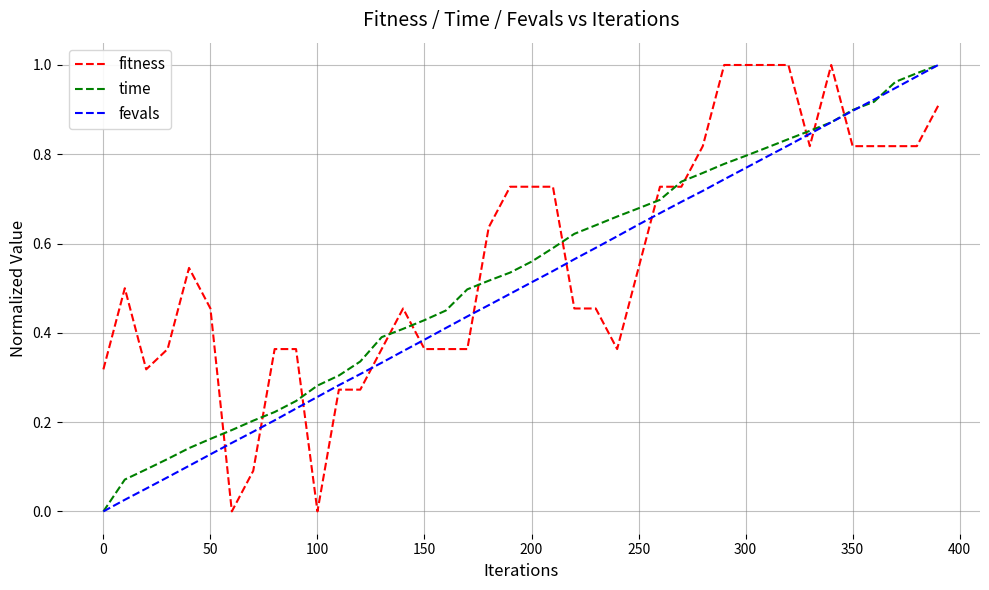

True or false: time and fitness cross at least once.

True